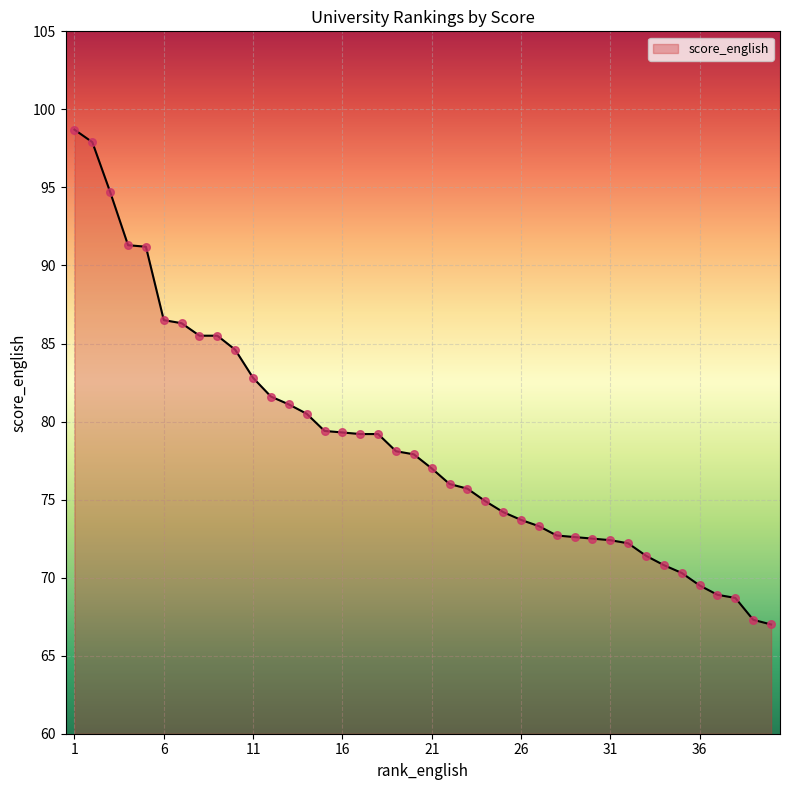

What is the difference between the maximum and minimum values?

31.7